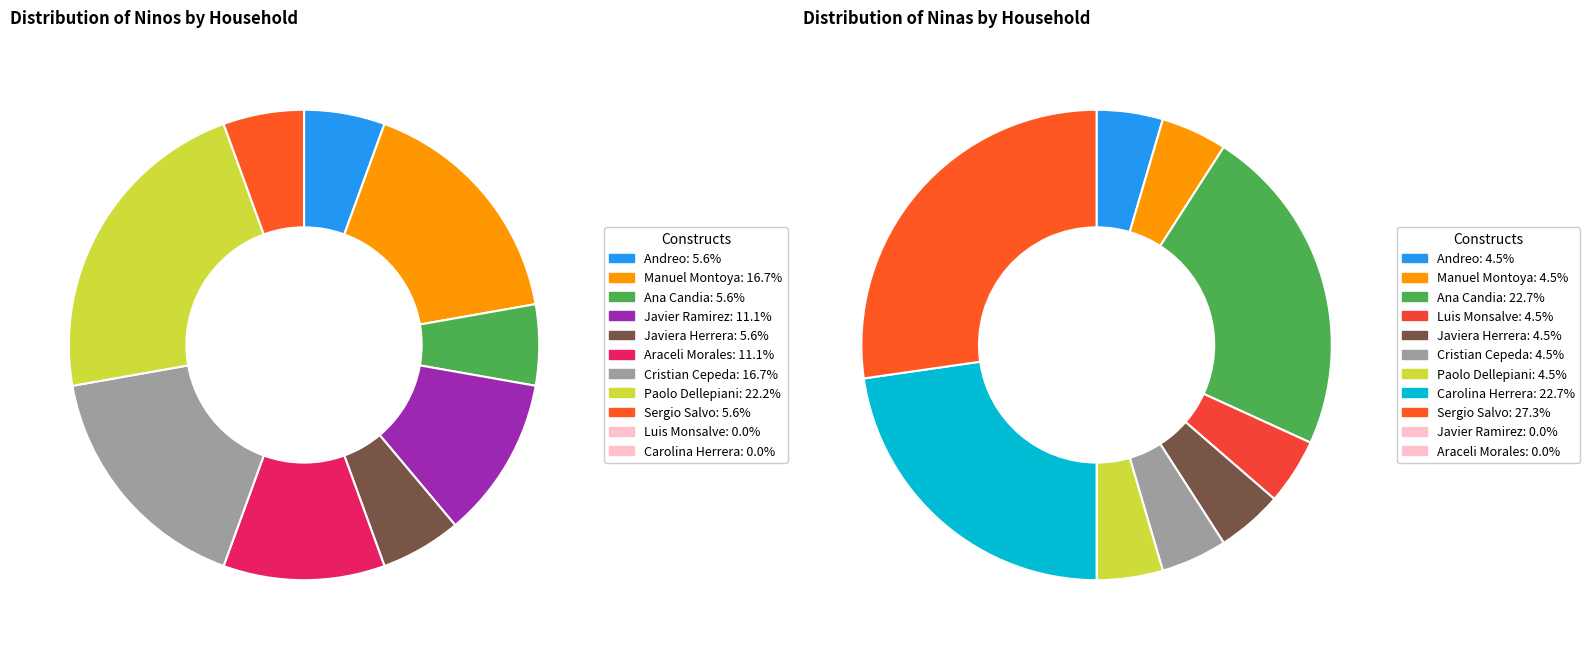

Between Luis Monsalve and Carolina Herrera, which series saw the biggest shift?

Ninas